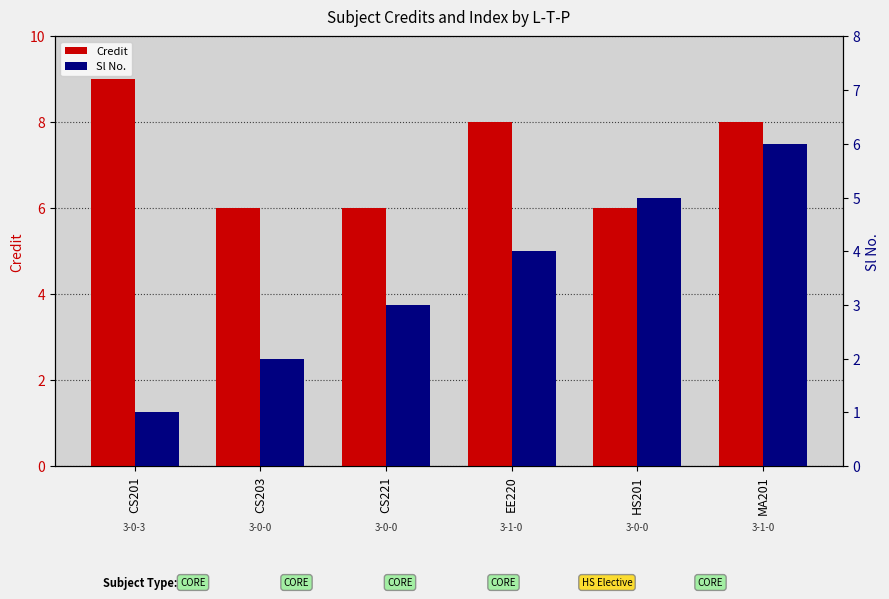

Between EE220 and HS201, which is larger?

EE220